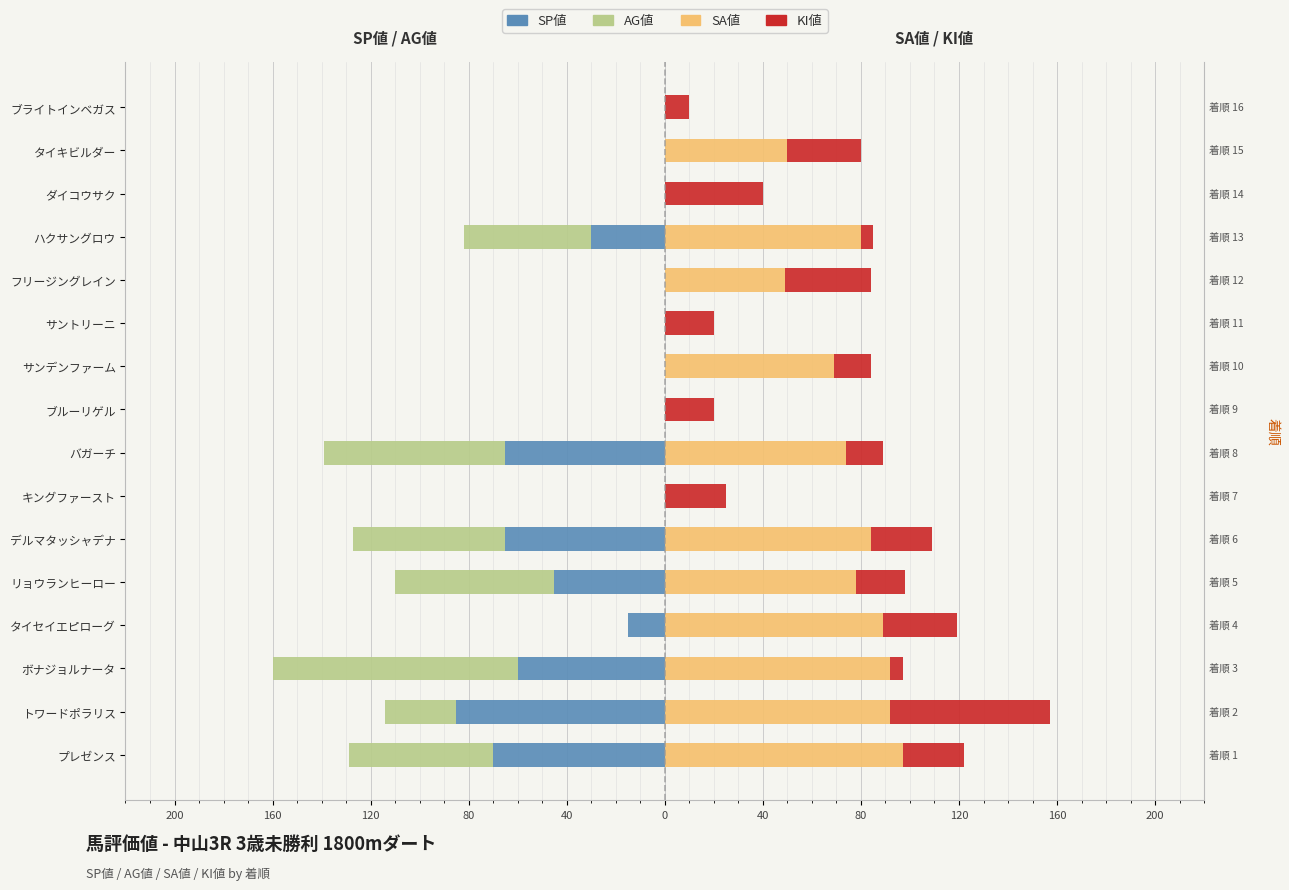

What is the average value of the SP値 series?

-27